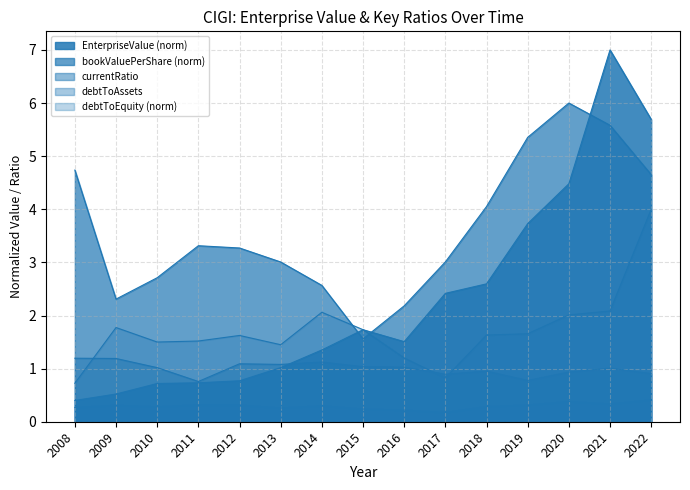

Which series has the widest spread of values?

EnterpriseValue